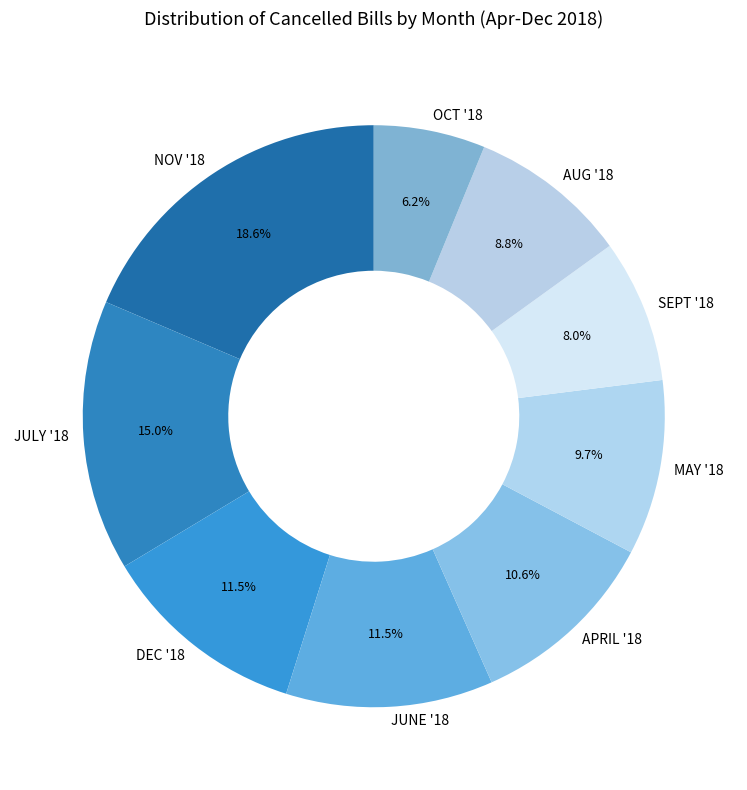

The NOV '18 slice represents 28% of the pie. True or false?

False